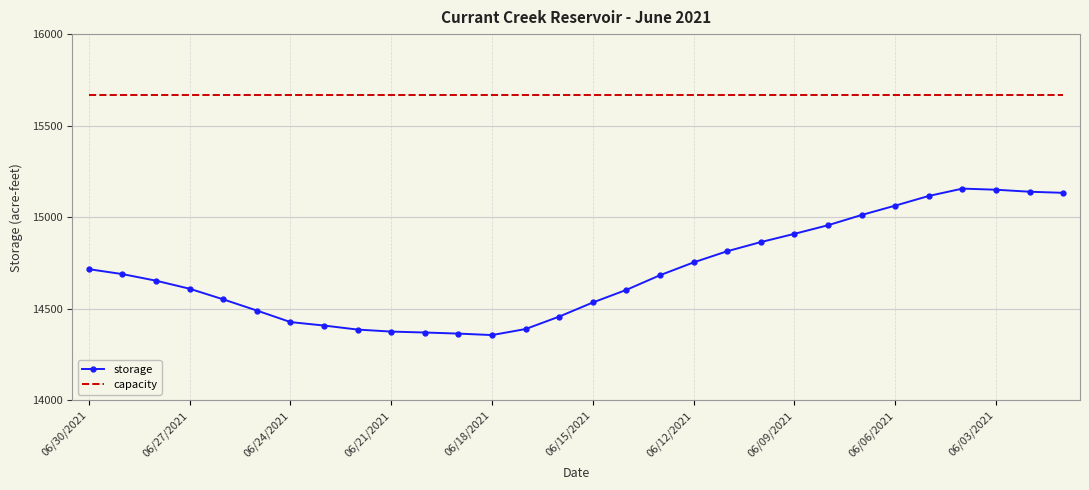

What is the highest value of the storage series?

15156